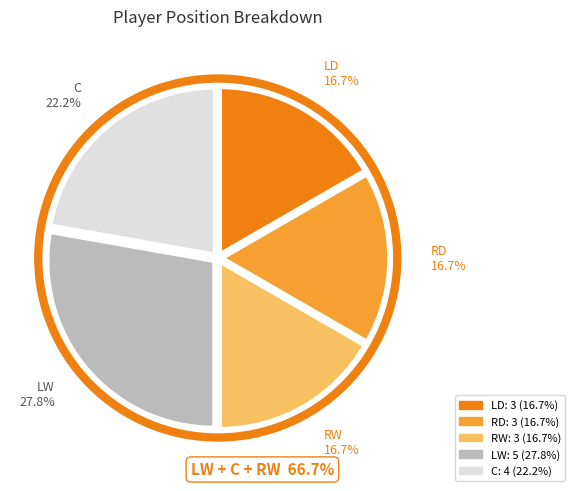

Is there a majority slice in this chart?

No